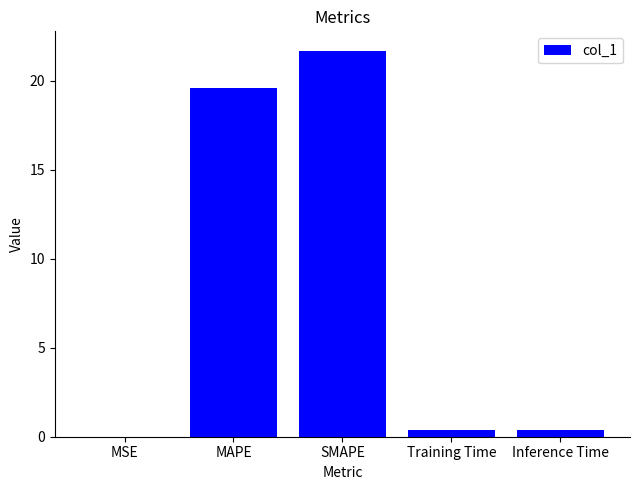

What is the sum of all values?

42.0